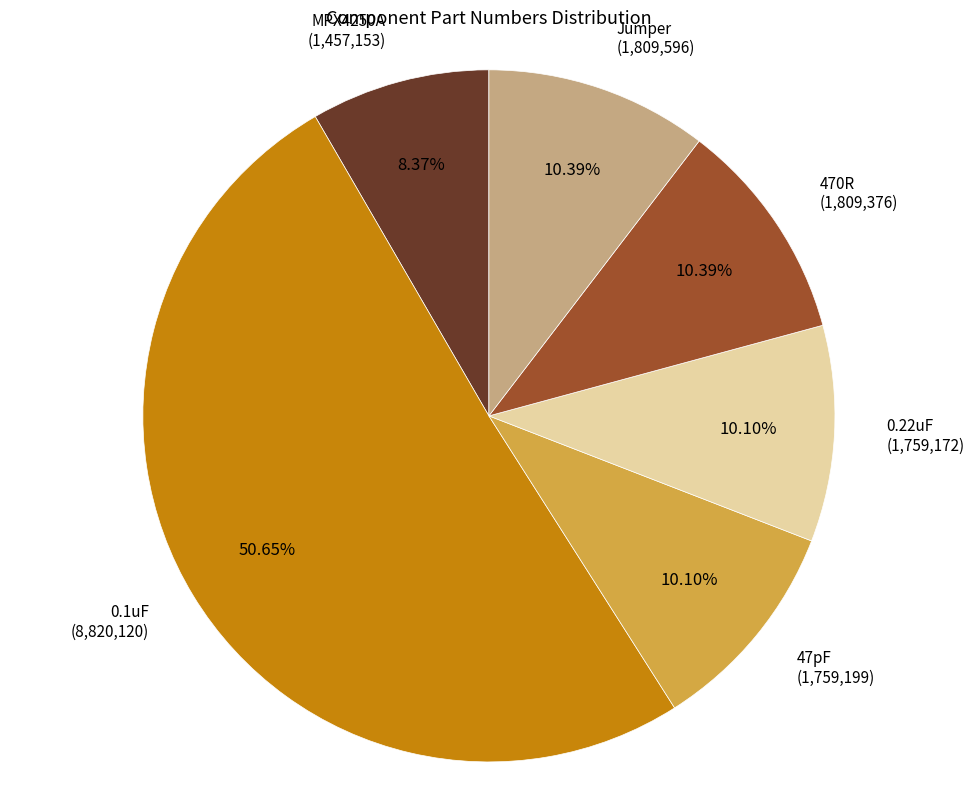

Does any single category account for the majority?

Yes